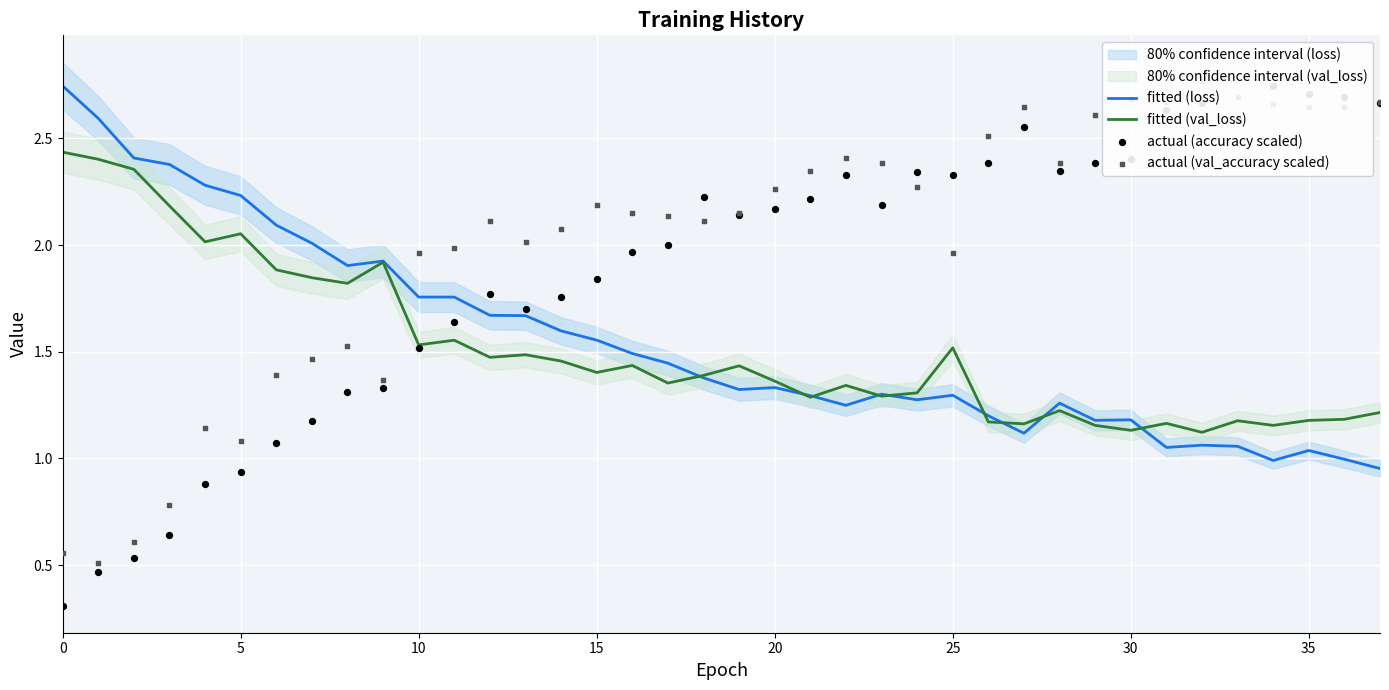

Which series has the widest spread of Y values?

actual (accuracy scaled)